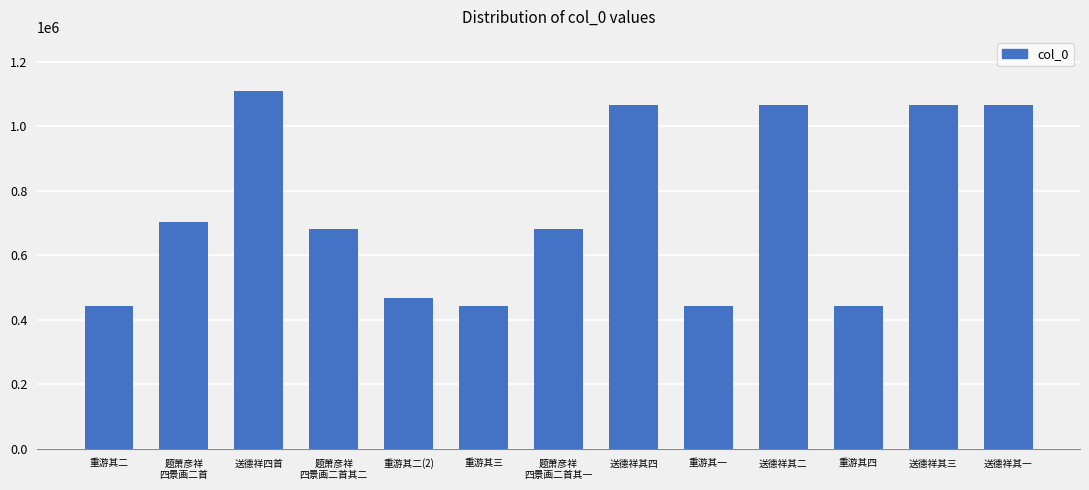

What is the sum of the values at 送德祥其二 and 送德祥其三?

2132269